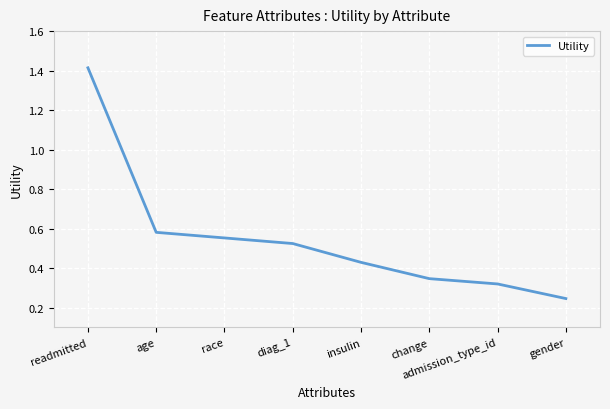

Rank the categories by value from highest to lowest.

readmitted, age, race, diag_1, insulin, change, admission_type_id, gender